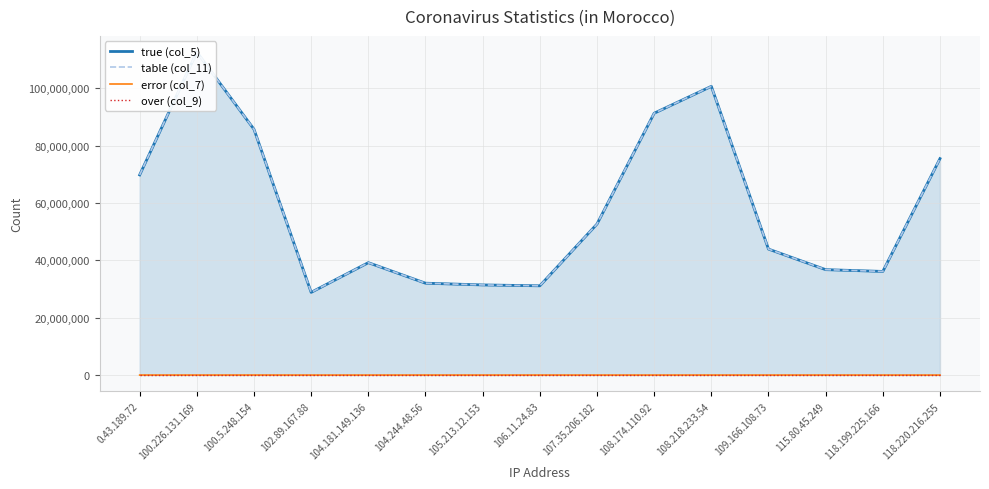

What position from the right is 115.80.45.249?

3